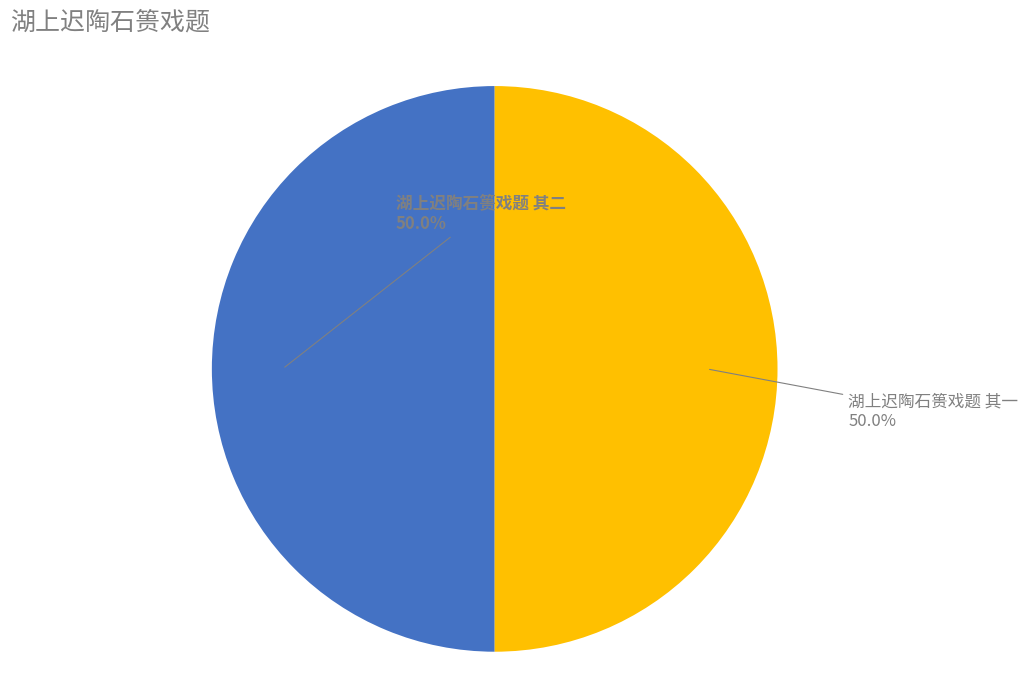

What is the ratio of the value at 湖上迟陶石篑戏题 其一 to the value at 湖上迟陶石篑戏题 其二?

1.0